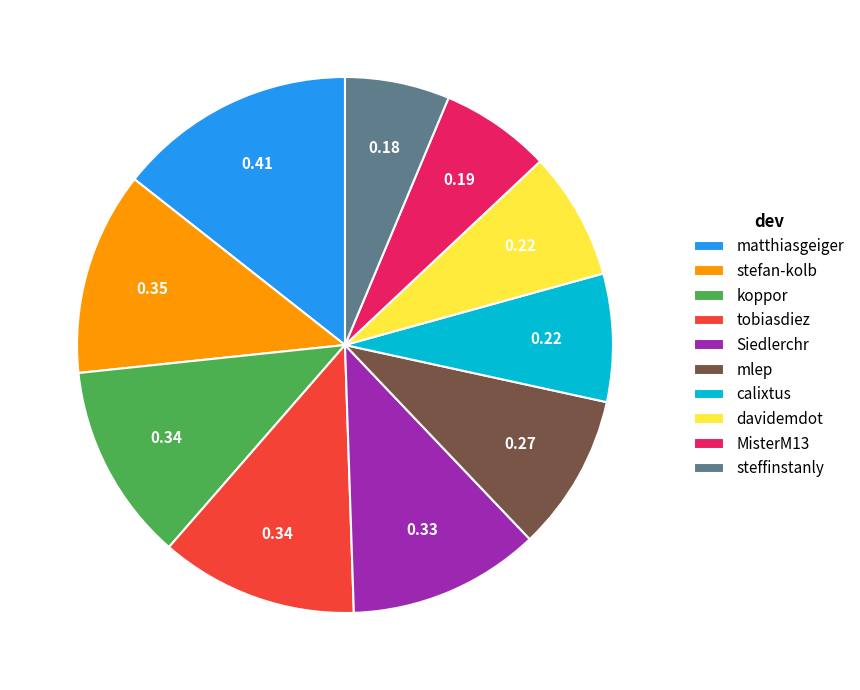

What is the largest slice in the pie chart?

matthiasgeiger